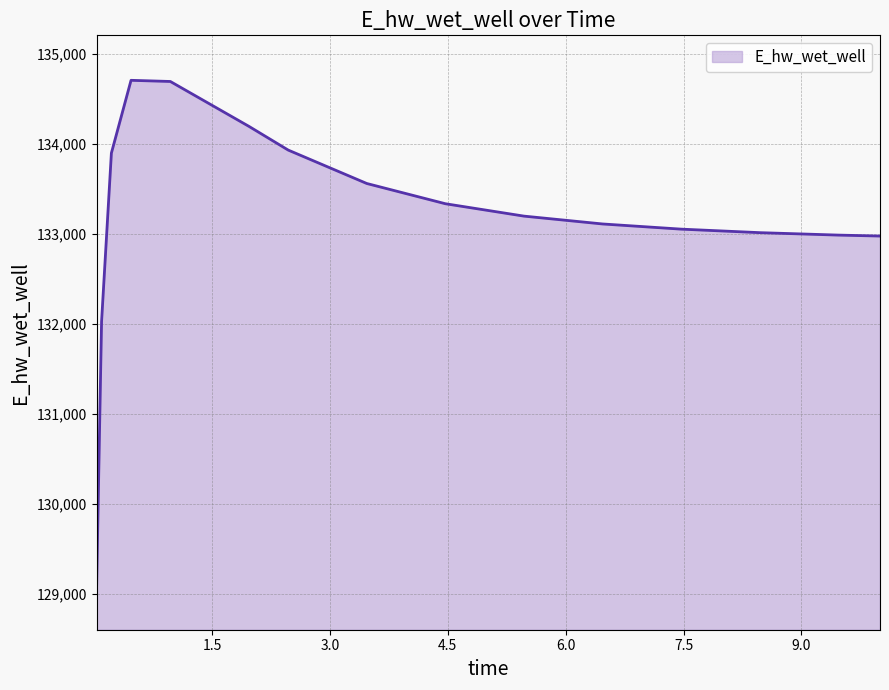

Does the chart display data point markers on the line(s)?

No